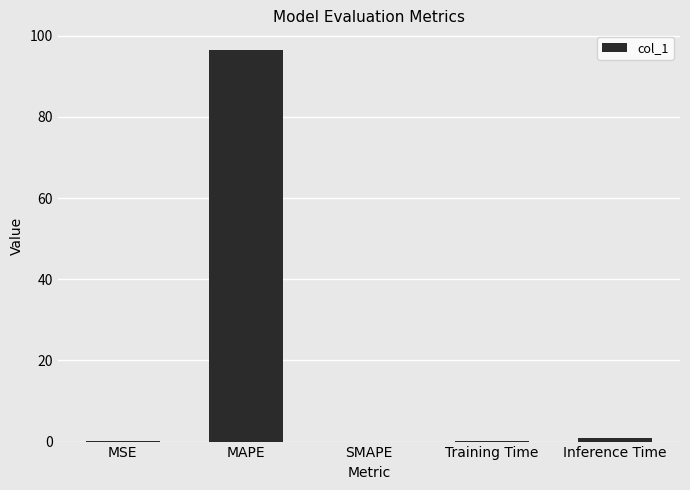

At which label is the value closest to 48?

Inference Time